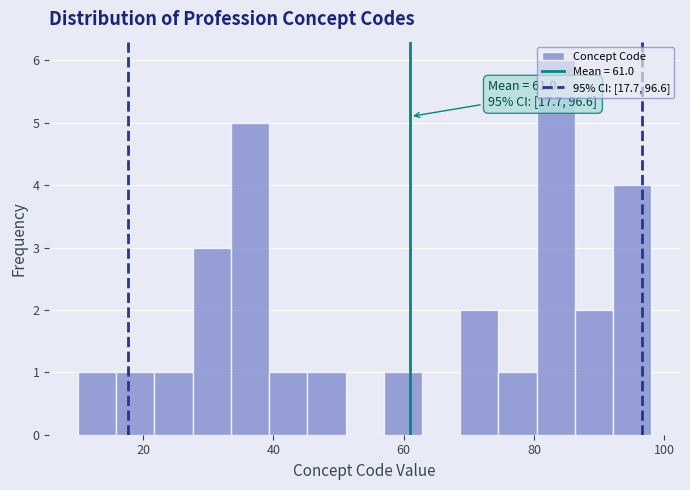

Read against the x-axis, roughly where is the centre of the tallest bar?

84